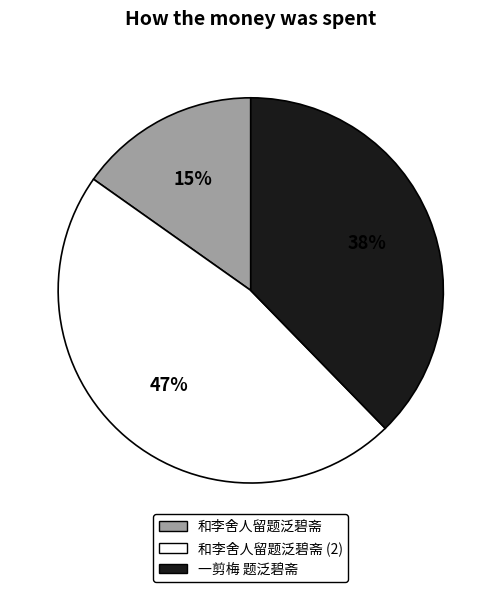

To the nearest percent, what is the difference between the largest and smallest slice percentages?

32%